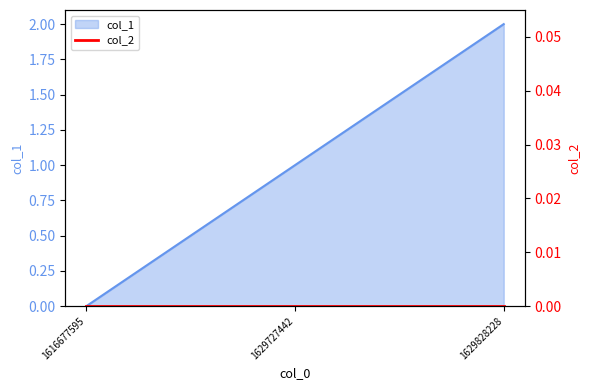

How many lines are shown in the chart?

1